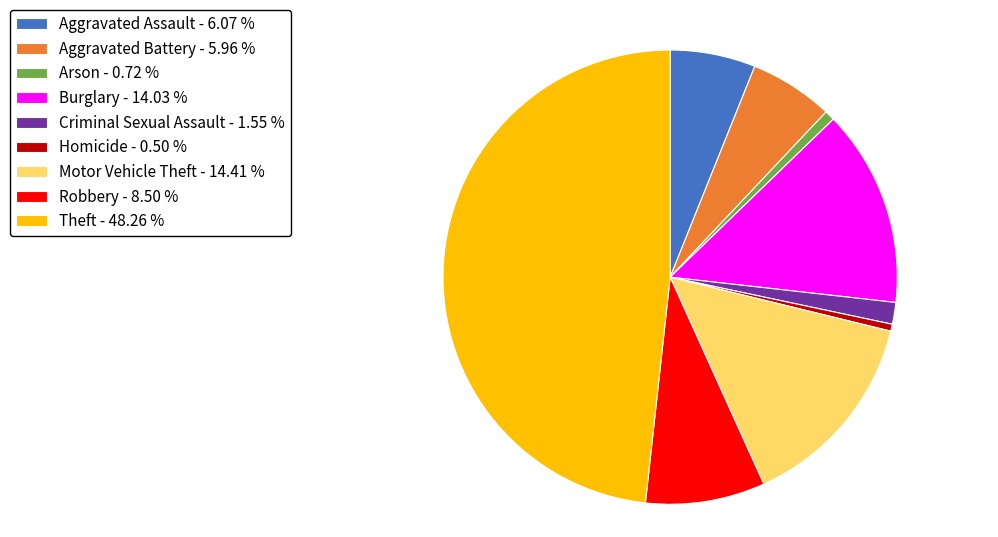

Is the sum of Arson - 0.72 % and Motor Vehicle Theft - 14.41 % greater than half?

No